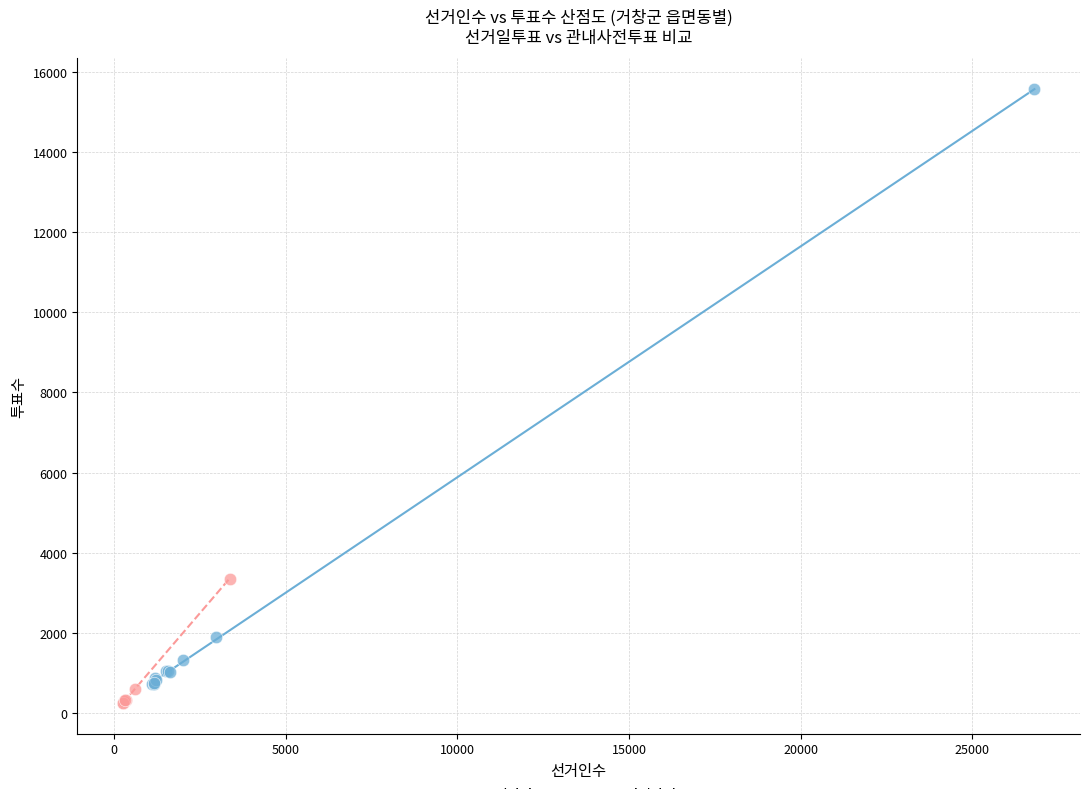

Which series reaches the maximum Y coordinate?

선거일투표